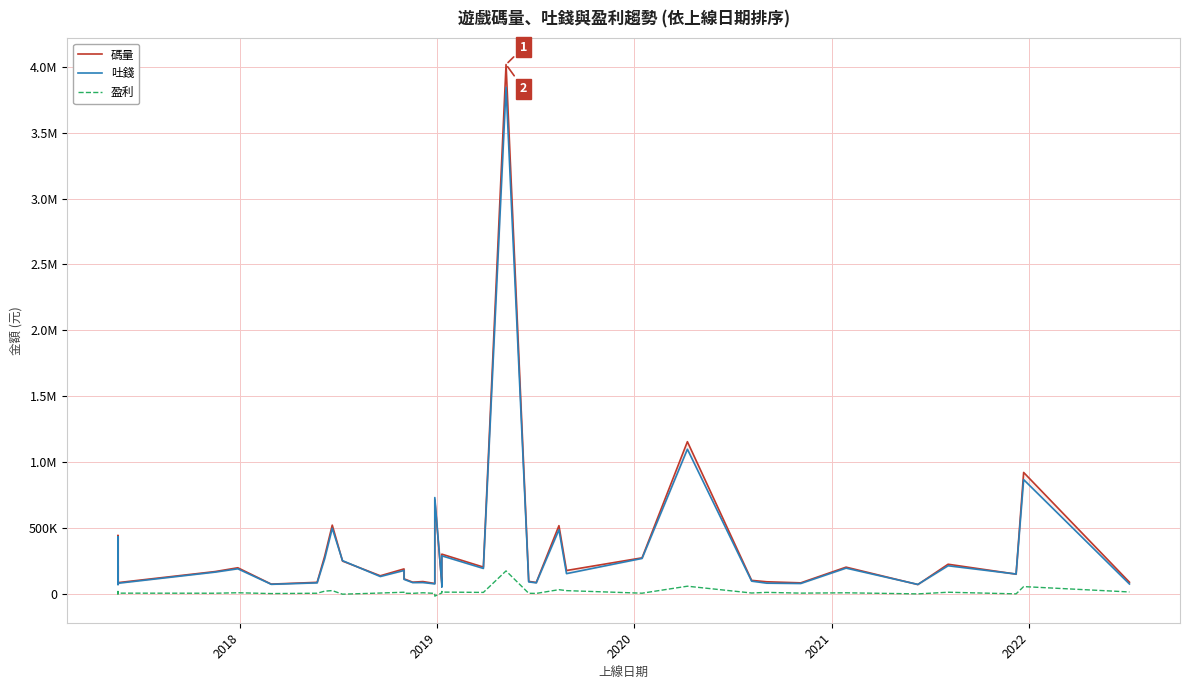

How many lines are shown in the chart?

3